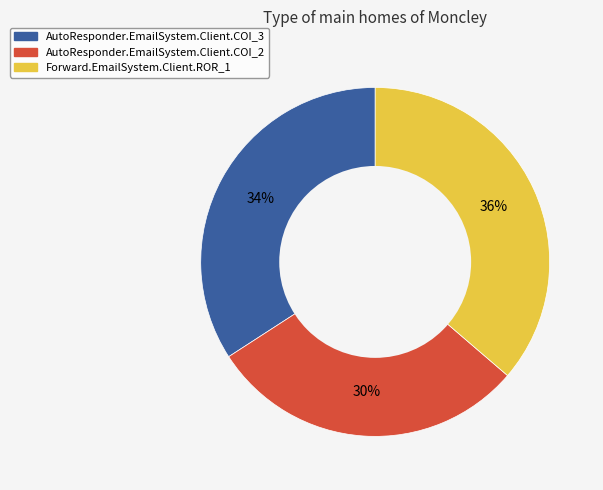

The AutoResponder.EmailSystem.Client.COI_2 slice represents 43% of the pie. True or false?

False